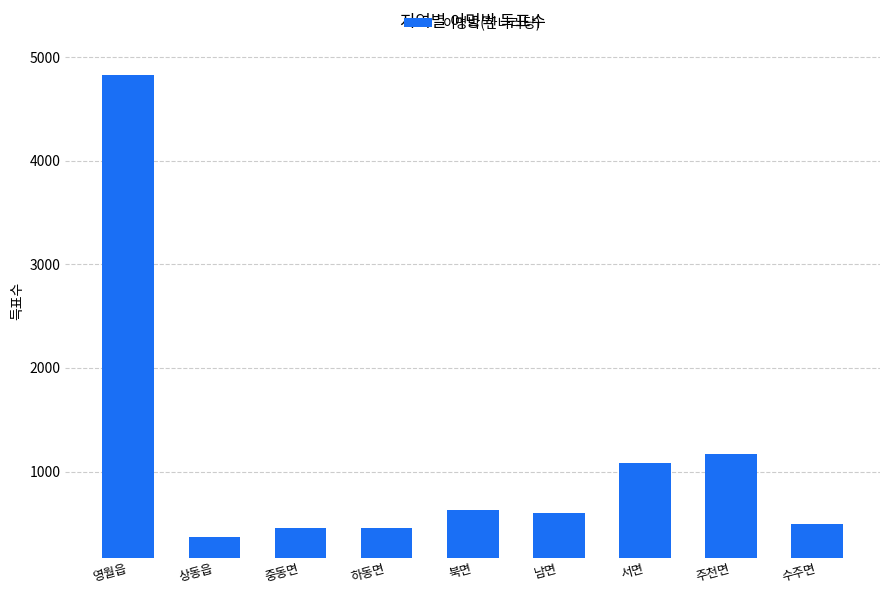

How many data points are less than 598?

4